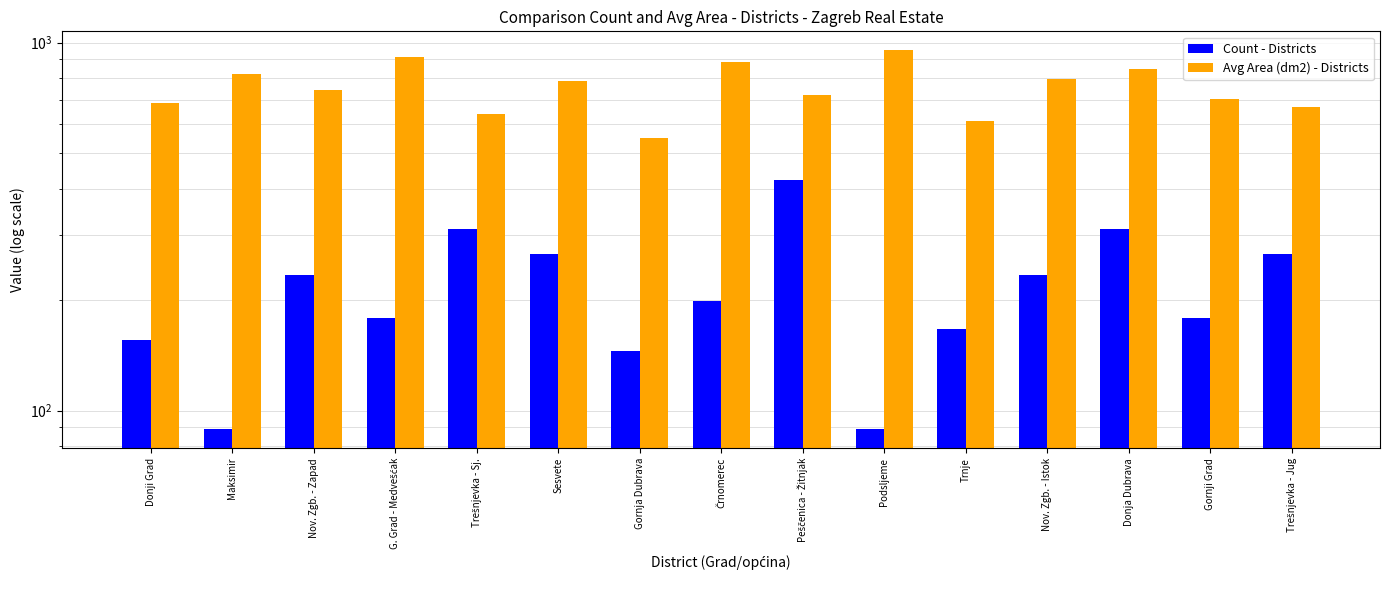

Which series has the widest spread of values?

Avg Area (dm2) - Districts